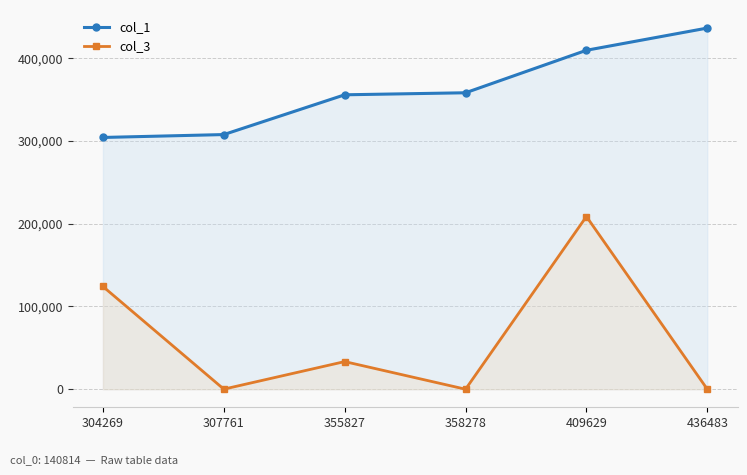

At how many categories does at least one series exceed 349451?

4